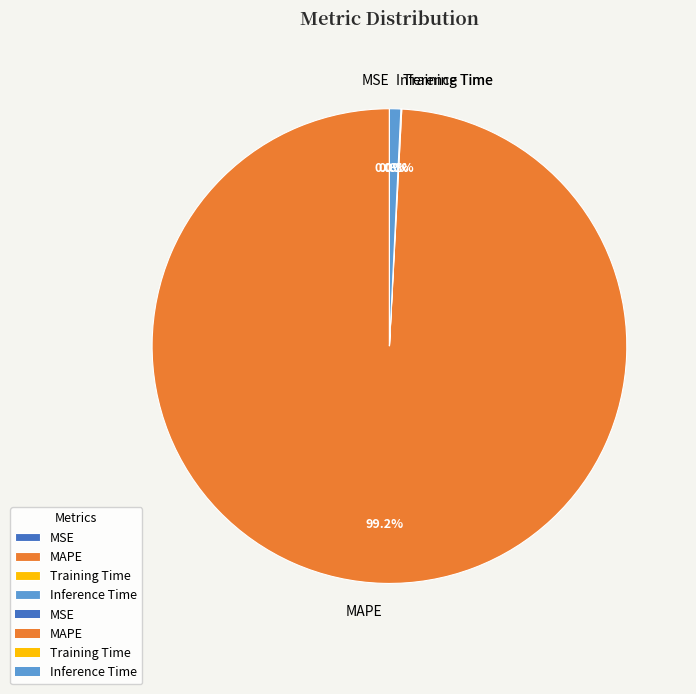

True or false: Inference Time accounts for 11% of the total.

False